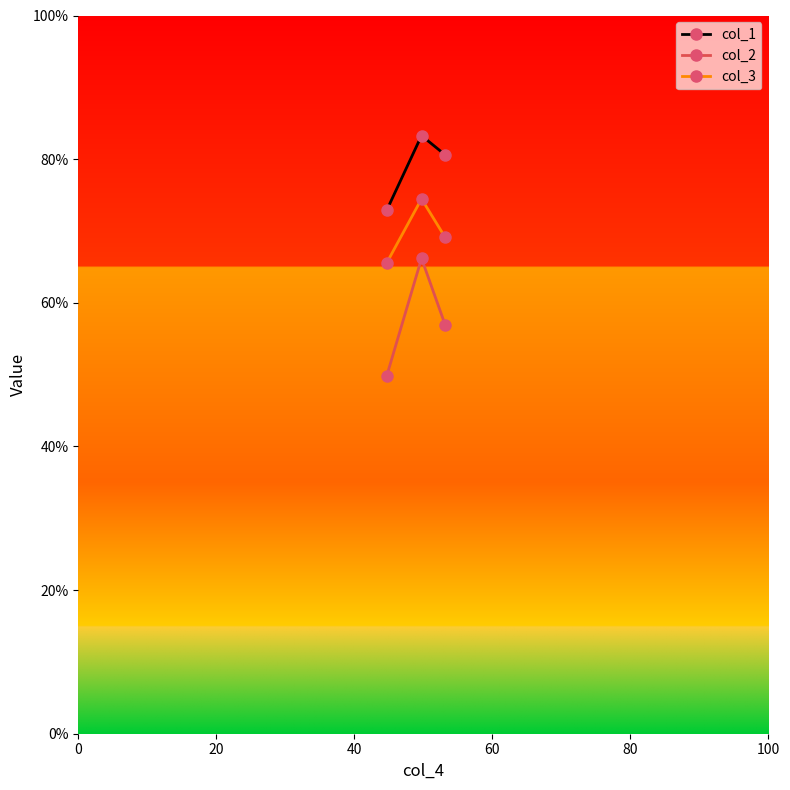

Does the chart display data point markers on the line(s)?

Yes